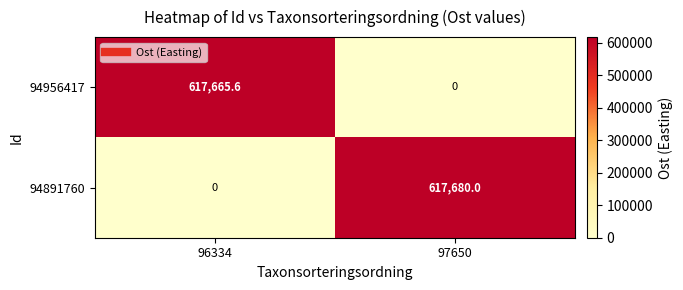

What is the sum of the 94956417 values at 97650 and 96334?

617665.6